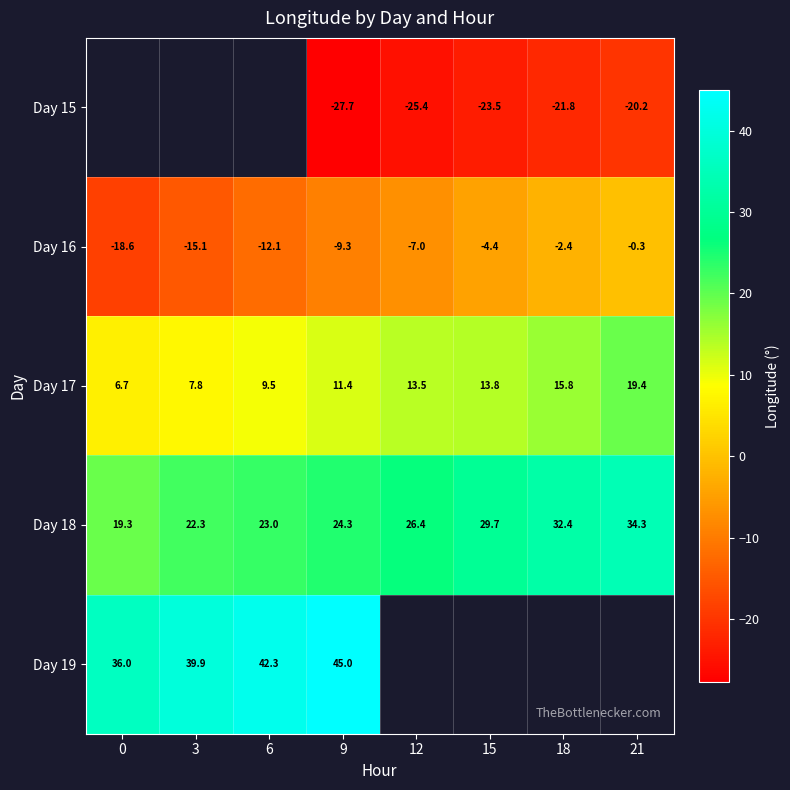

The Day 16 series shows -2.4 at 18. True or false?

True